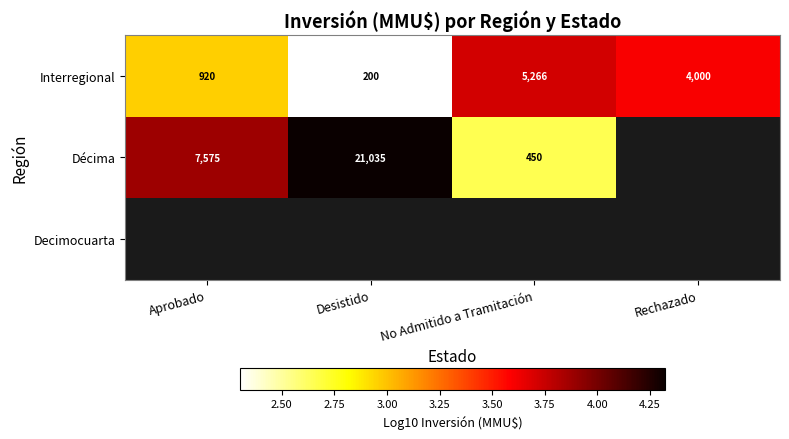

Rank the categories by Interregional value from highest to lowest.

No Admitido a Tramitación, Rechazado, Aprobado, Desistido